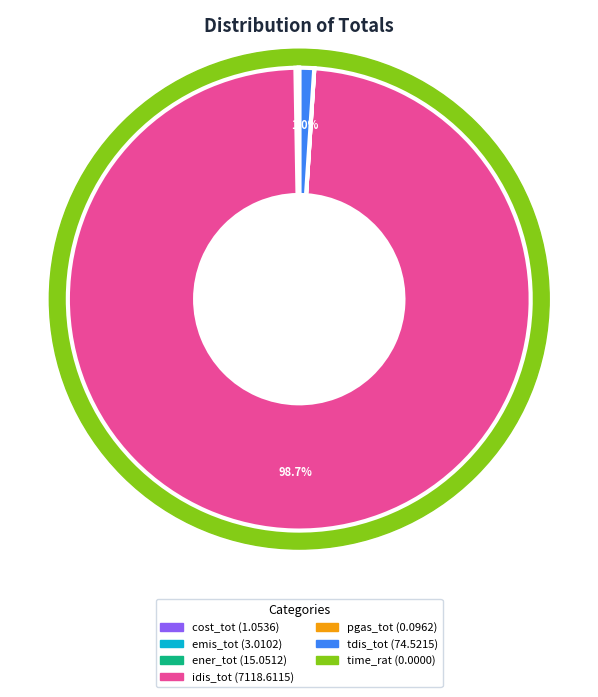

Which category has the biggest portion of the pie?

idis_tot